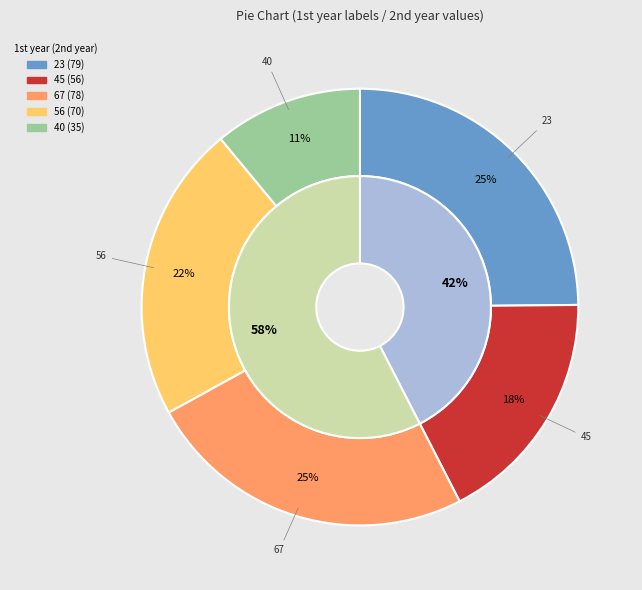

To the nearest percent, what is the difference between the largest and smallest slice percentages?

14%